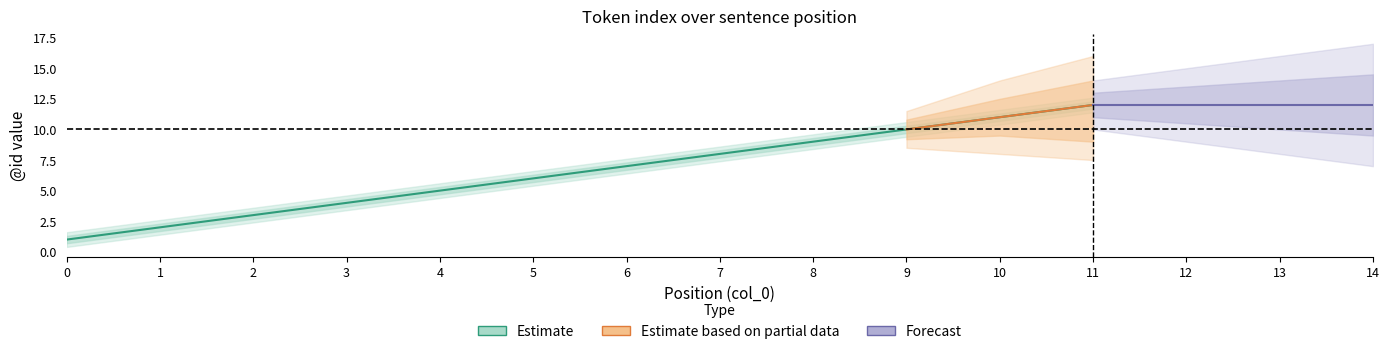

Rank the categories by Estimate_upper value from lowest to highest.

0, 1, 2, 3, 4, 5, 6, 7, 8, 9, 10, 11